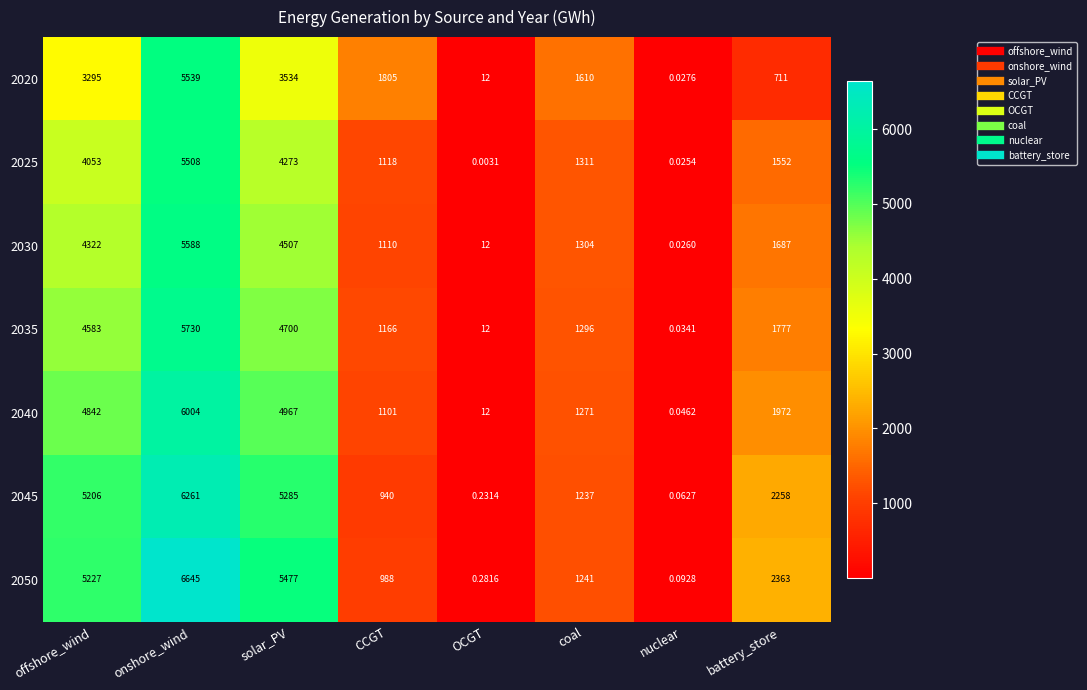

Is the value of 2040 at battery_store greater than the value of 2020 at CCGT?

Yes